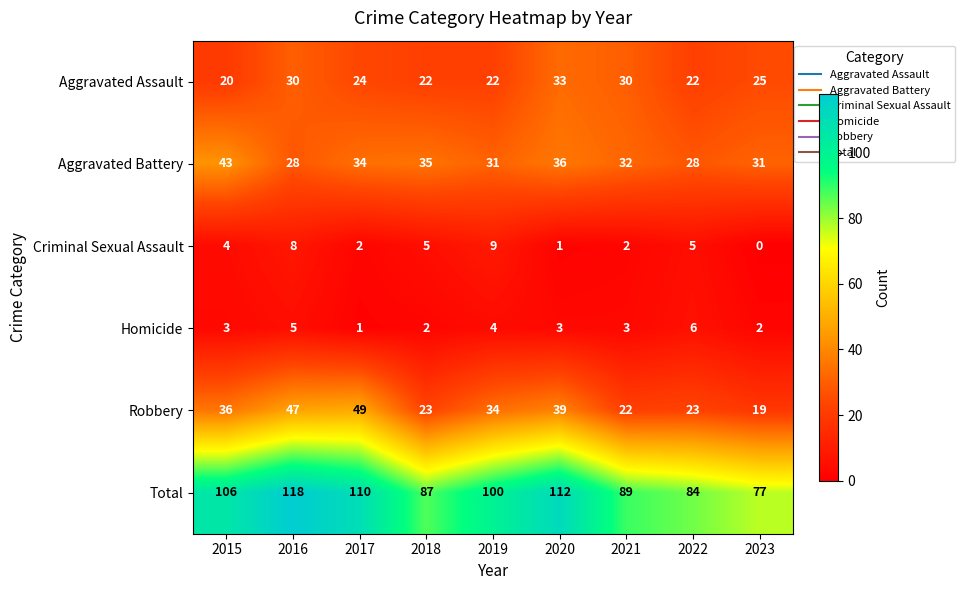

Which label corresponds to the largest value in the chart?

2016